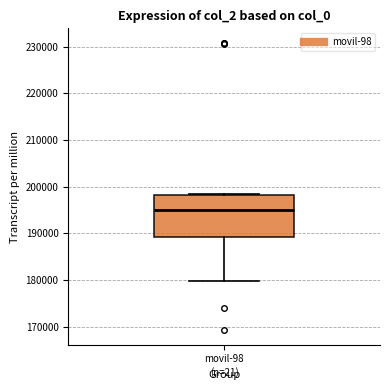

Transcribe this box plot: give where the median line is, the range the box spans, and where the two whiskers end, as read against the y-axis. The values are not printed on the chart, so give them approximately, as read against the axis.

median 195000, box 189000 to 198000, whiskers 180000 to 198000